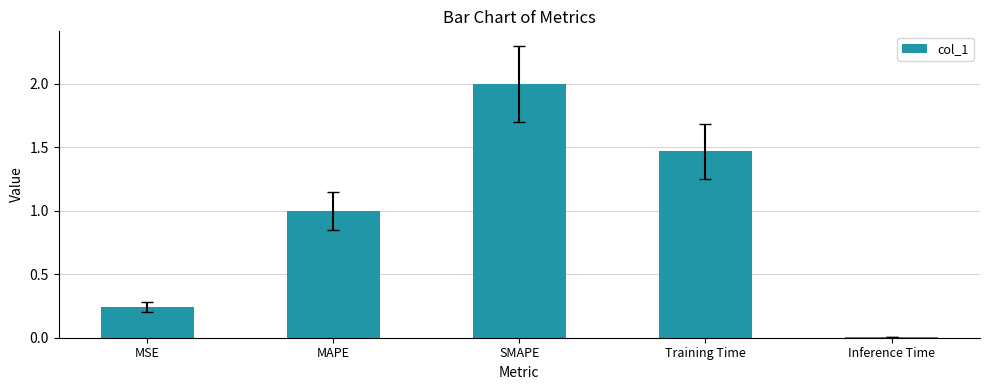

True or false: the data shows 0.1 at MSE.

False